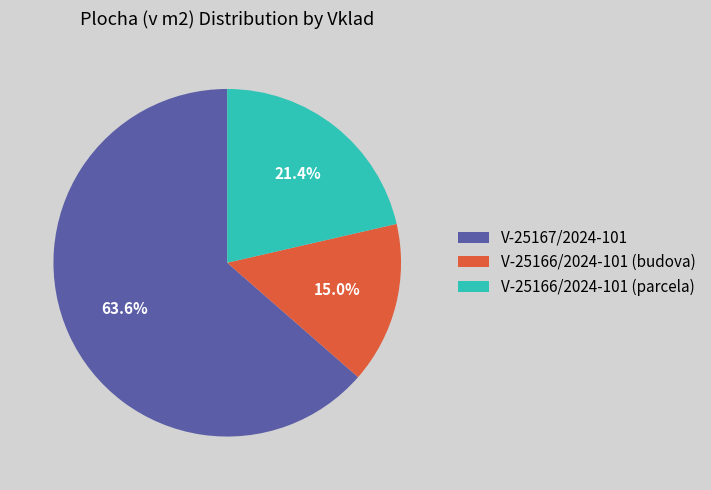

Between V-25167/2024-101 and V-25166/2024-101 (budova), which is larger?

V-25167/2024-101